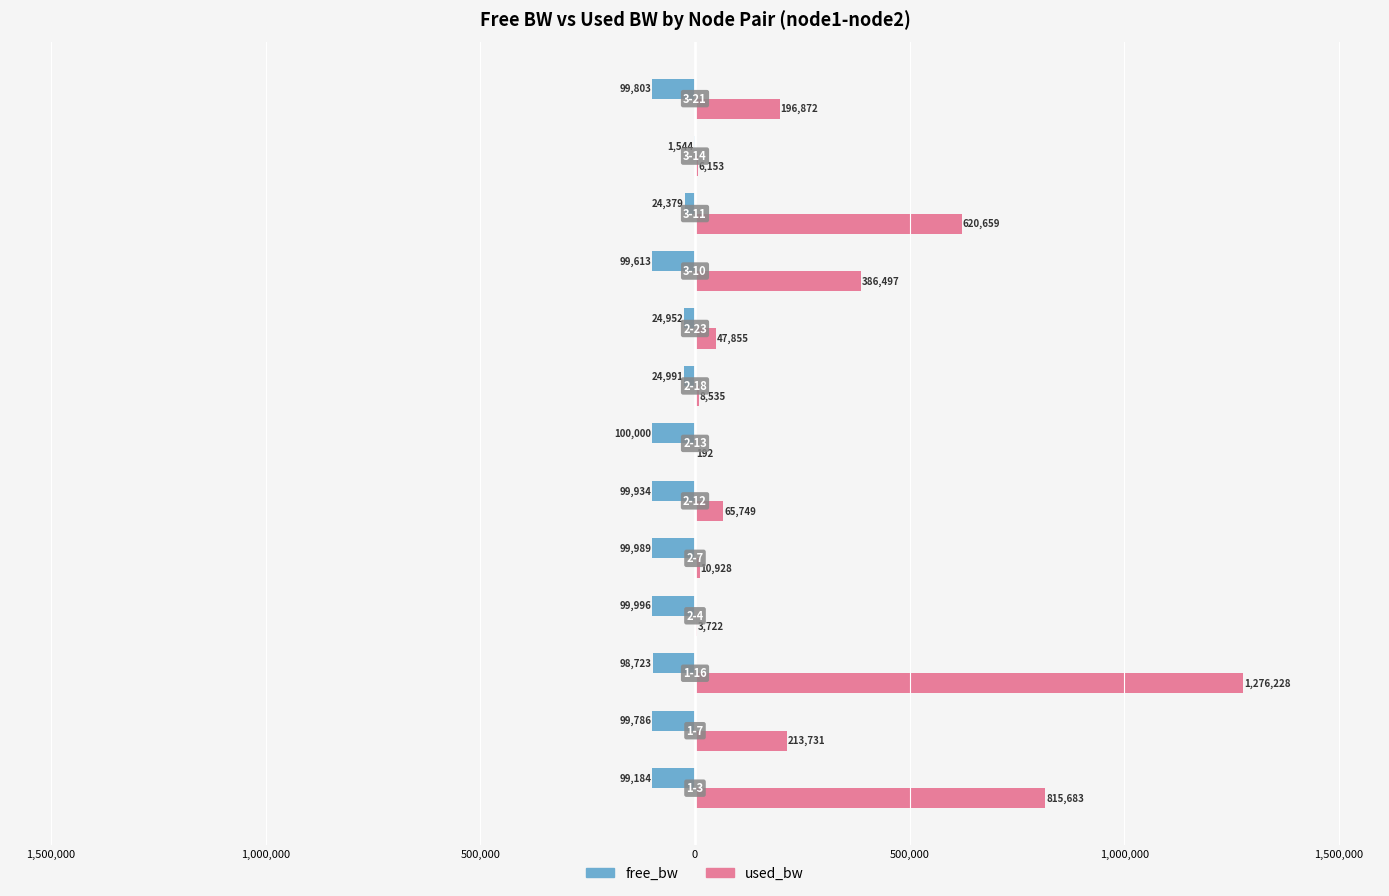

Which series has the widest spread of values?

used_bw